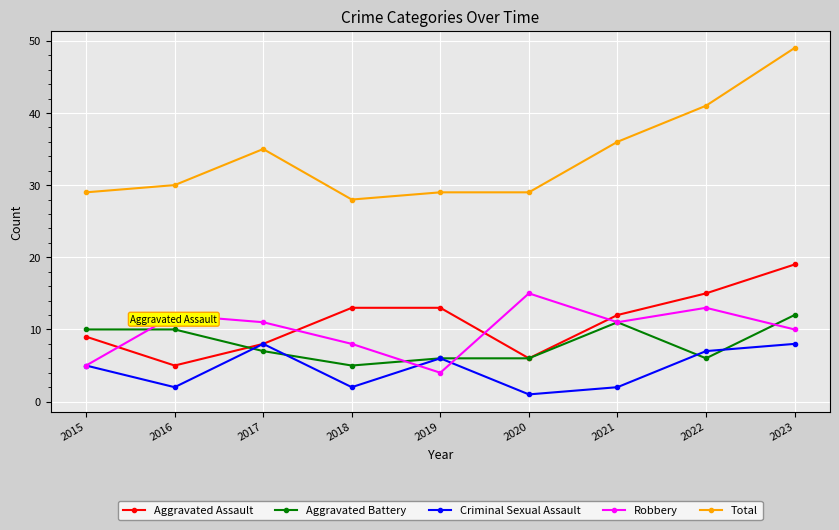

What are all the series names shown in the legend?

Aggravated Assault, Aggravated Battery, Criminal Sexual Assault, Robbery, Total